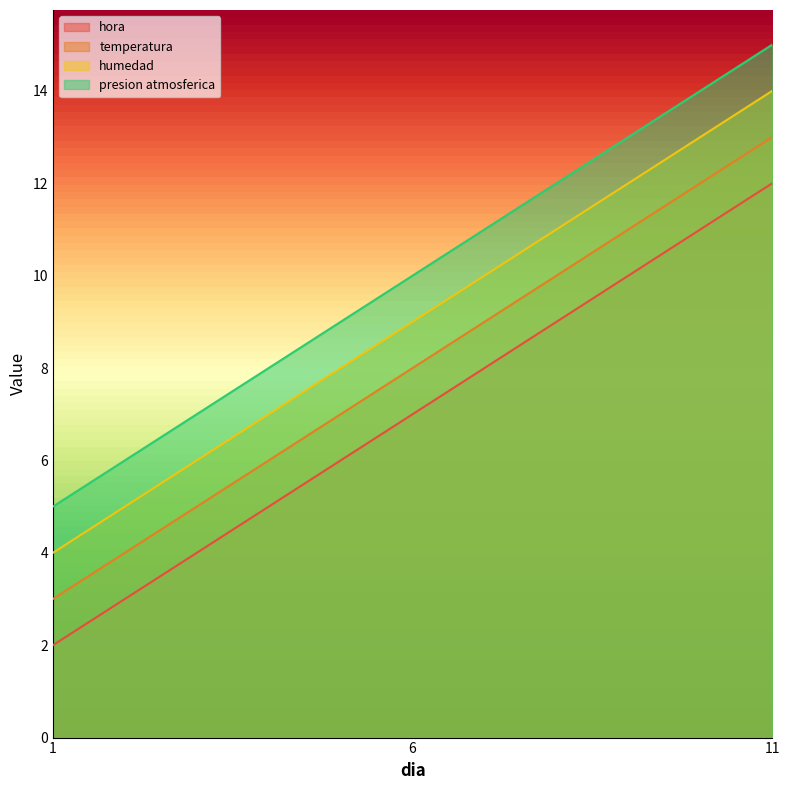

Reading left to right, list all the values displayed in this chart.

hora: 1=2	6=7	11=12
temperatura: 1=3	6=8	11=13
humedad: 1=4	6=9	11=14
presion atmosferica: 1=5	6=10	11=15